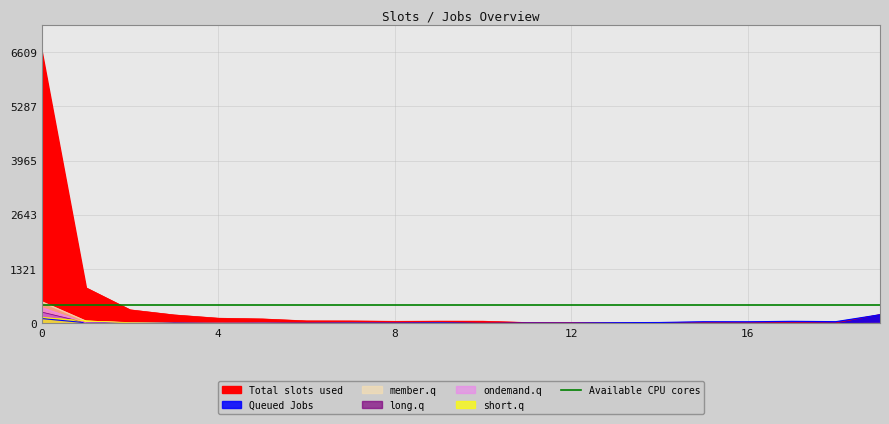

In col_4, how many points are lower than both neighbors (excluding endpoints)?

1